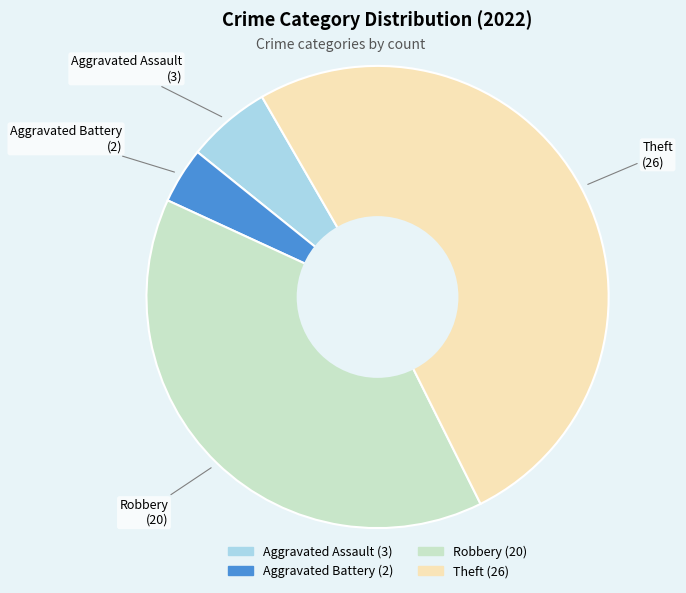

Which category has the smallest portion of the pie?

Aggravated Battery